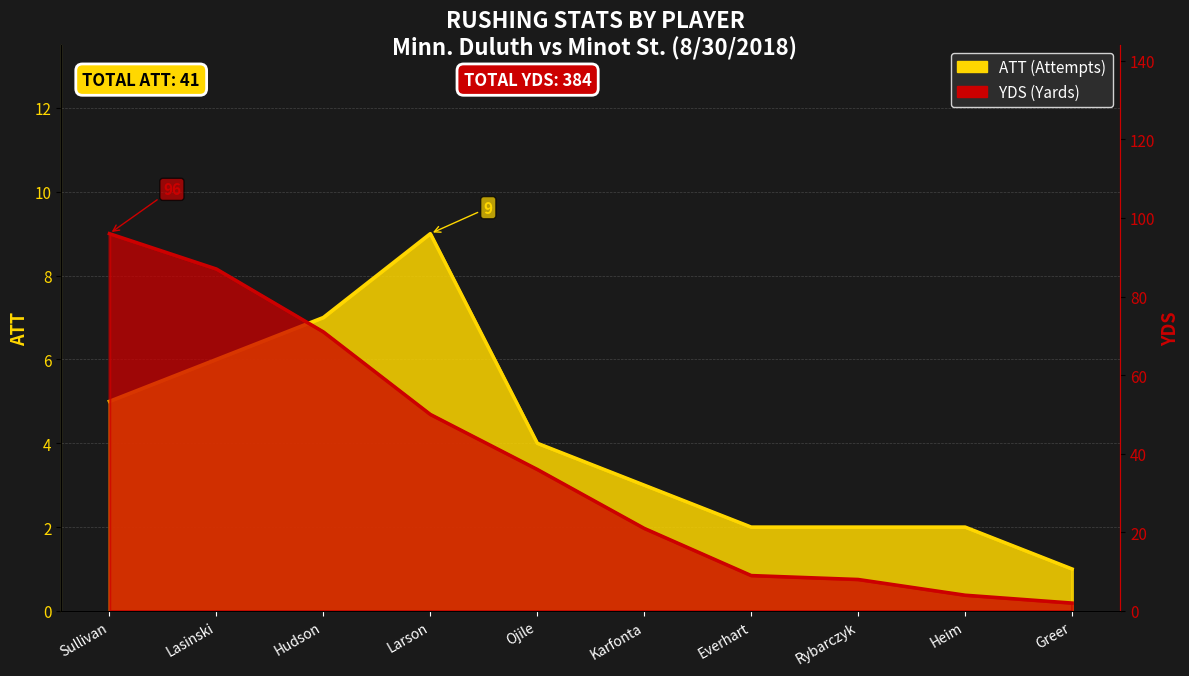

What is the sum of the YDS values at Sullivan and Heim?

100